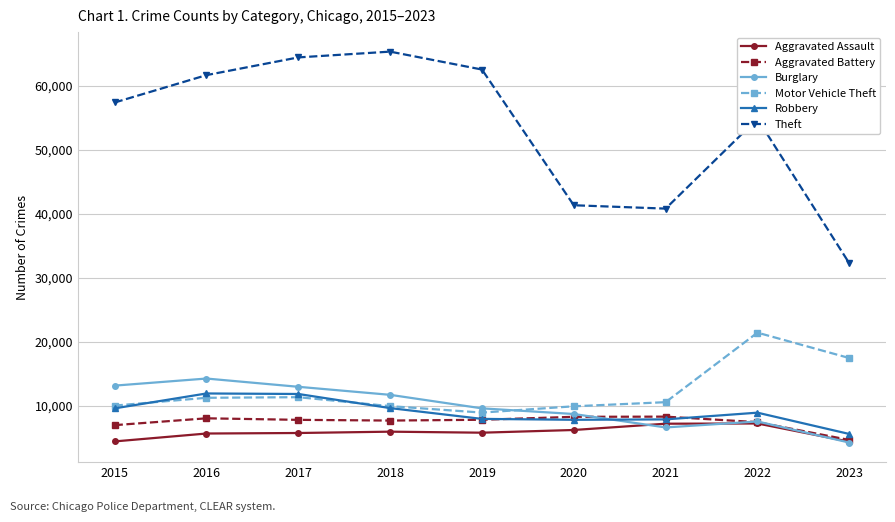

What is the total value across all series at 2016?

112953